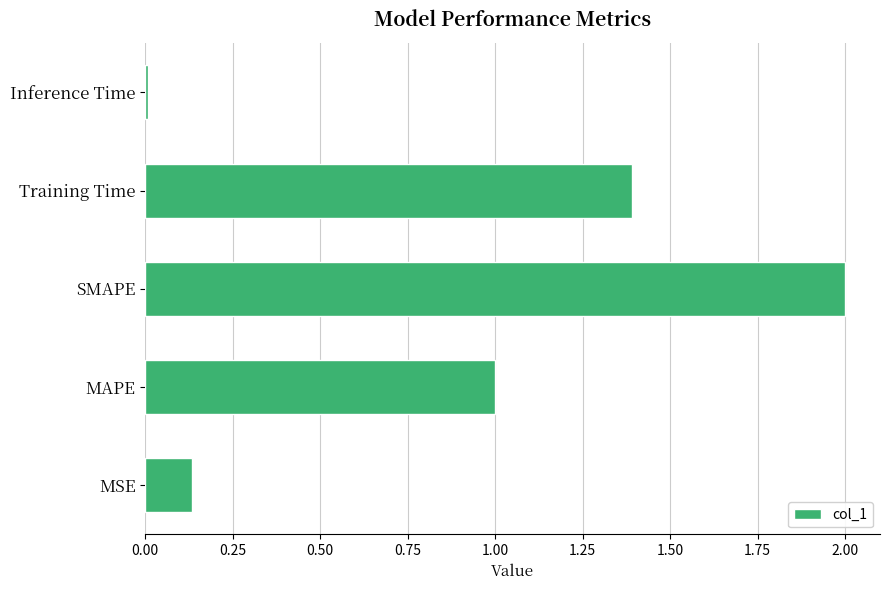

Rank the categories by value from lowest to highest.

Inference Time, MSE, MAPE, Training Time, SMAPE